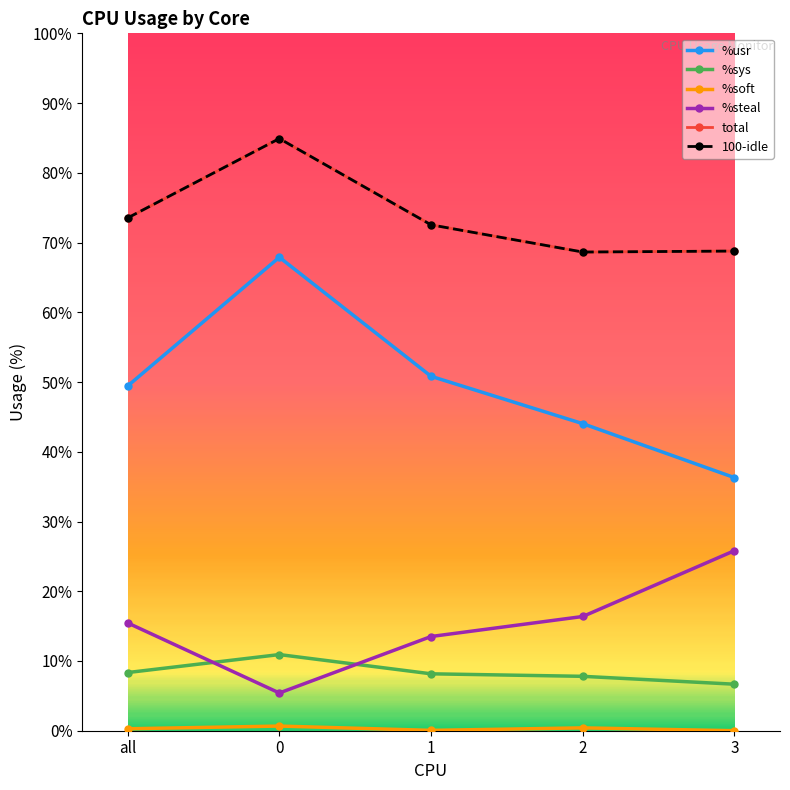

What is the total value across all series at 2?

205.9